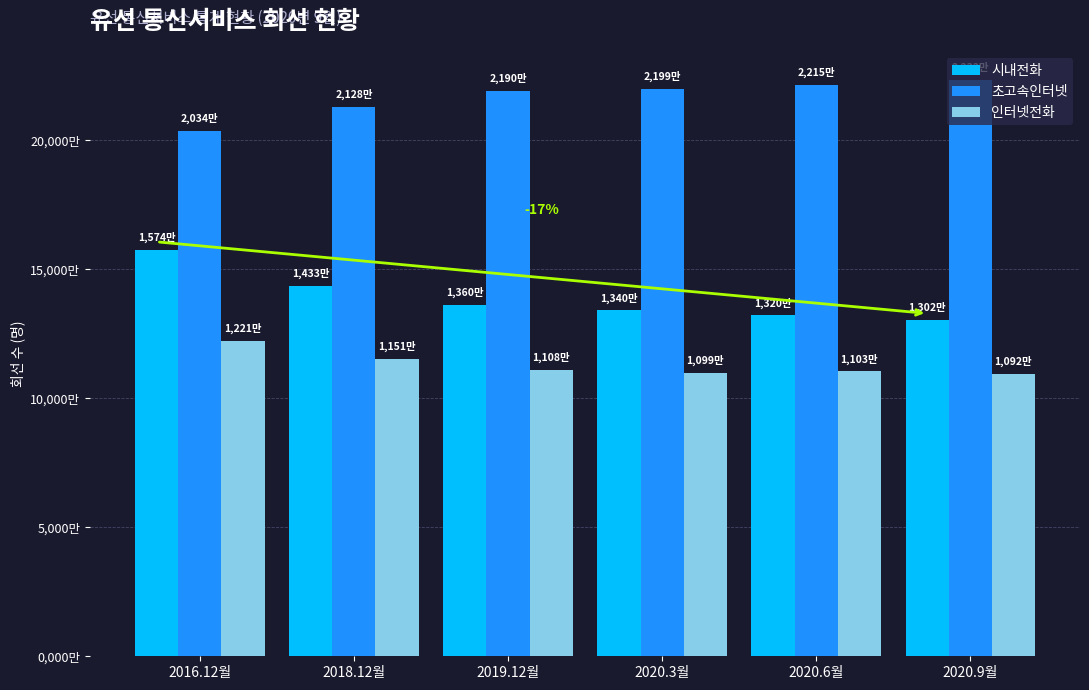

Which series has the widest spread of values?

시내전화